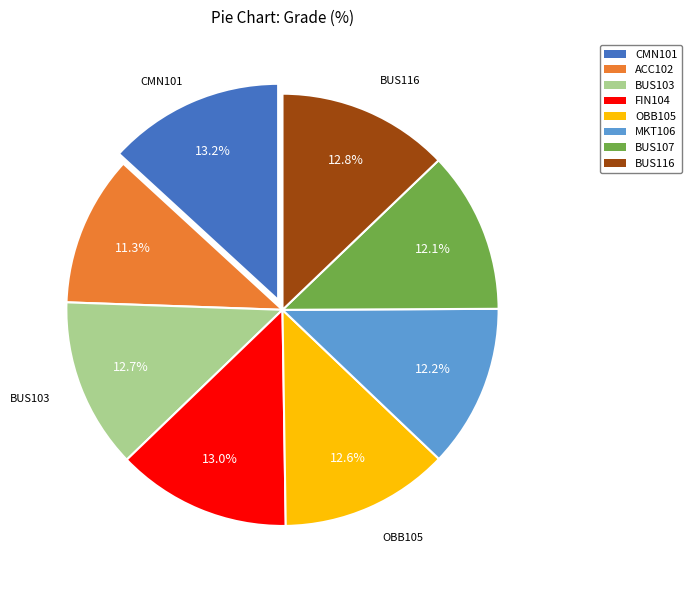

Does FIN104 account for over 50% of the chart?

No